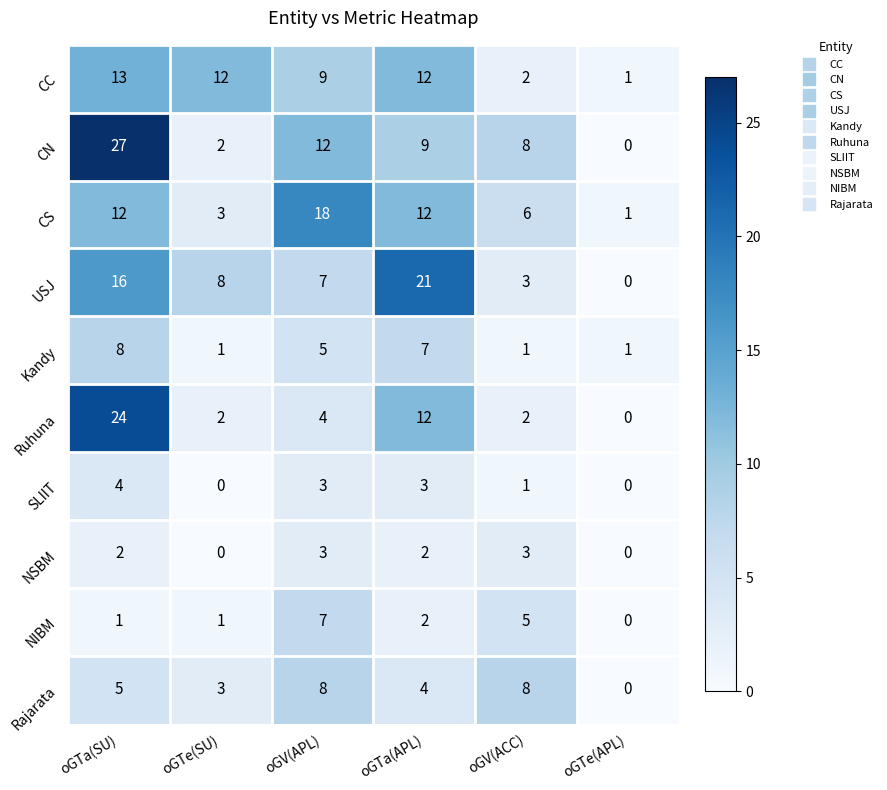

How many values in Ruhuna are above zero?

5